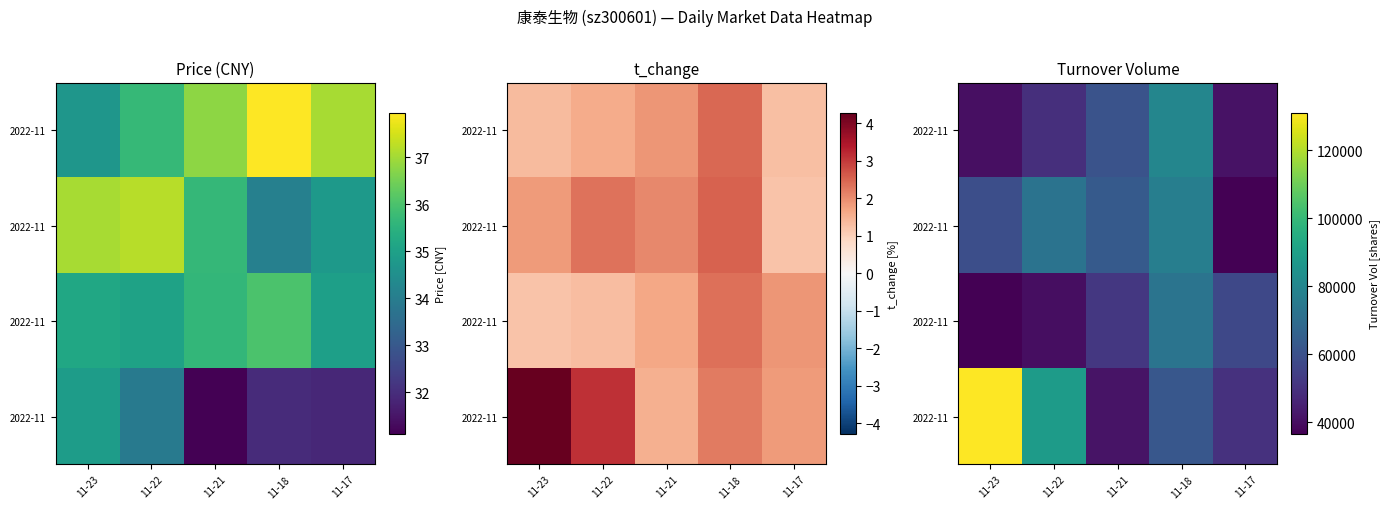

How many distinct data groups are displayed?

4